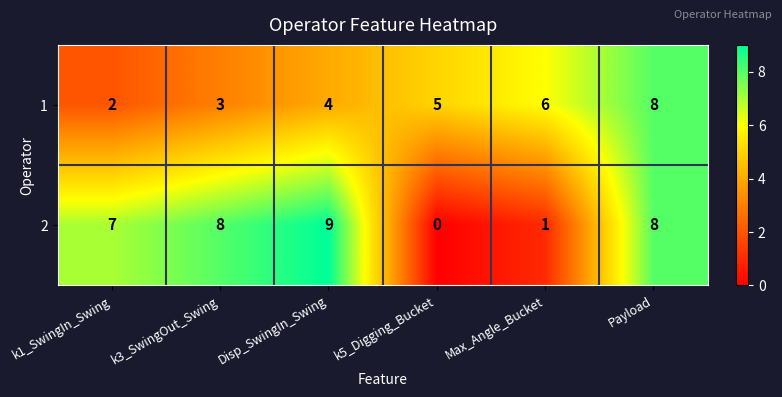

Is it true that 1 equals 3 at k3_SwingOut_Swing?

True